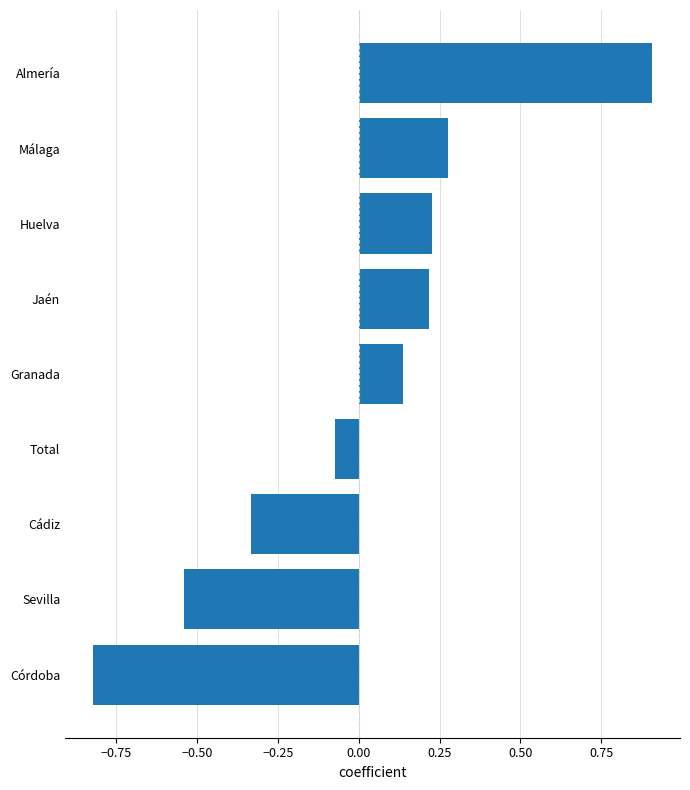

Which has a higher value, Sevilla or Jaén?

Jaén